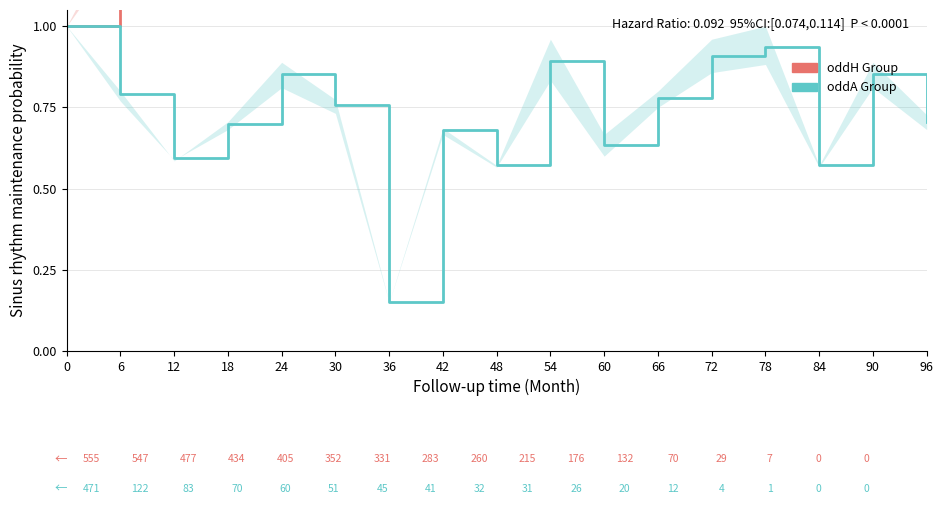

Where is the first local minimum for oddA Group?

12